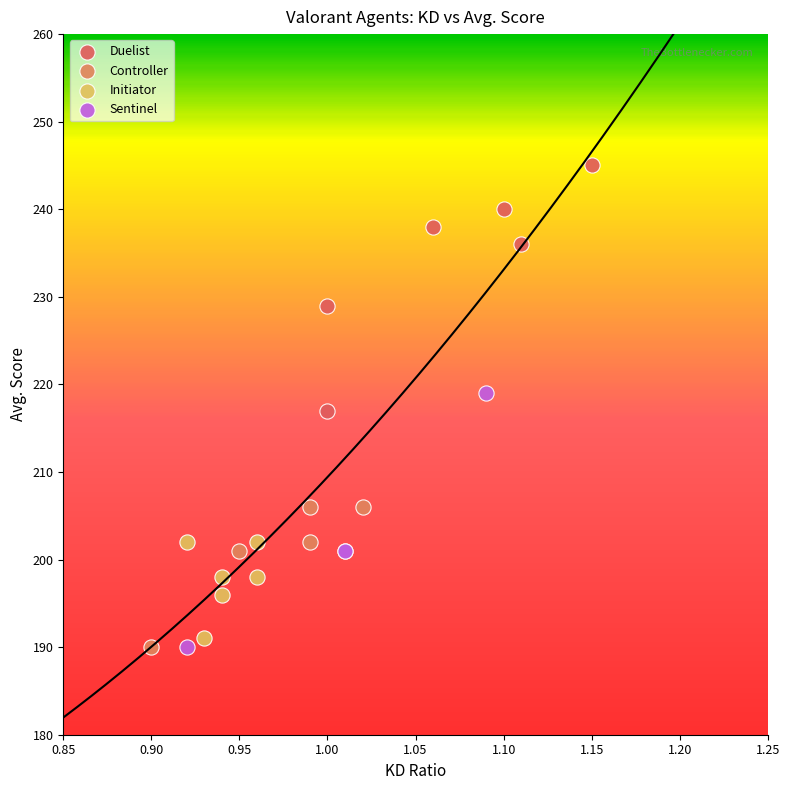

Which series has the widest spread of Y values?

Sentinel